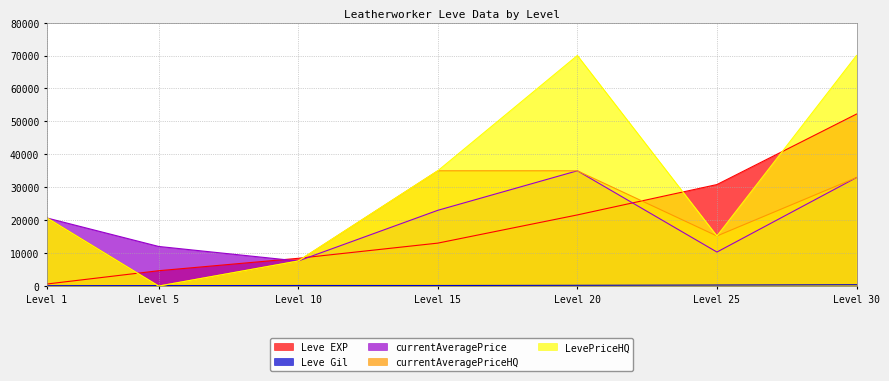

The value of Leve EXP at Level 15 is 23274.3. True or false?

False